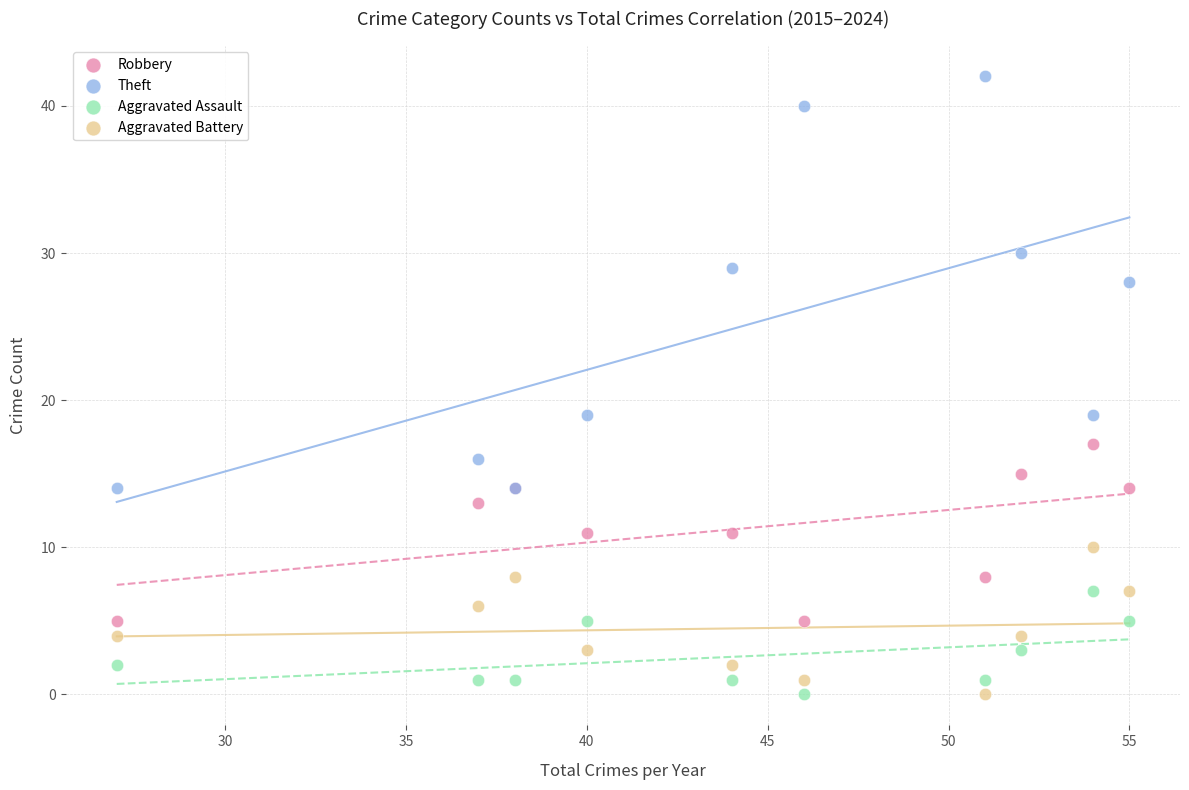

Which series has the widest spread of Y values?

Theft